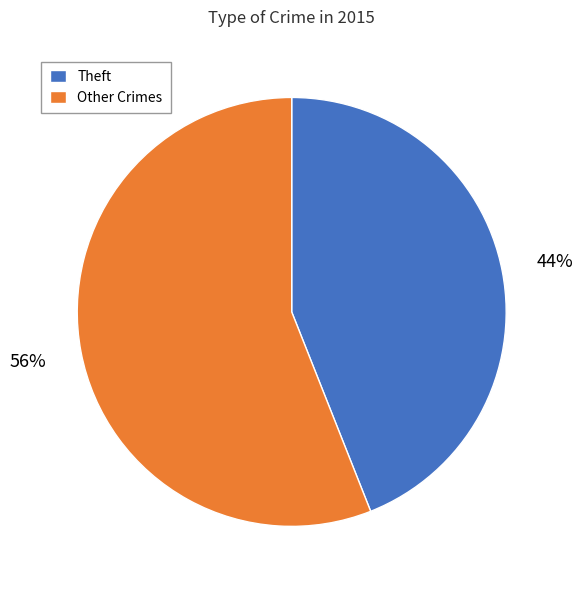

Which has a higher value, Theft or Other Crimes?

Other Crimes